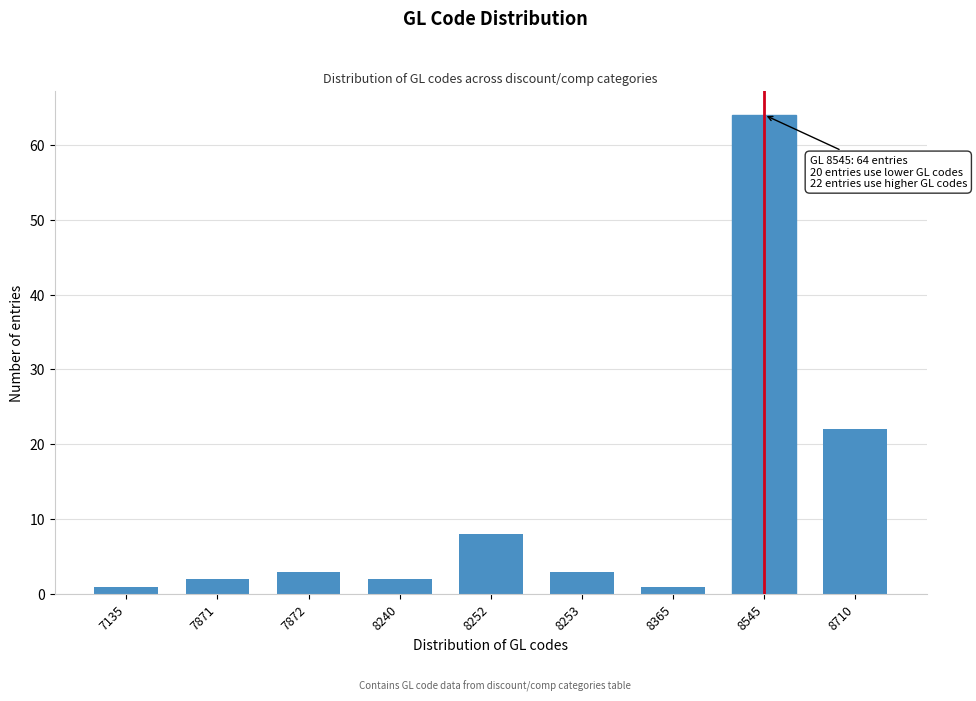

Reading left to right, list all the values displayed in this chart.

1	2	3	2	8	3	1	64	22